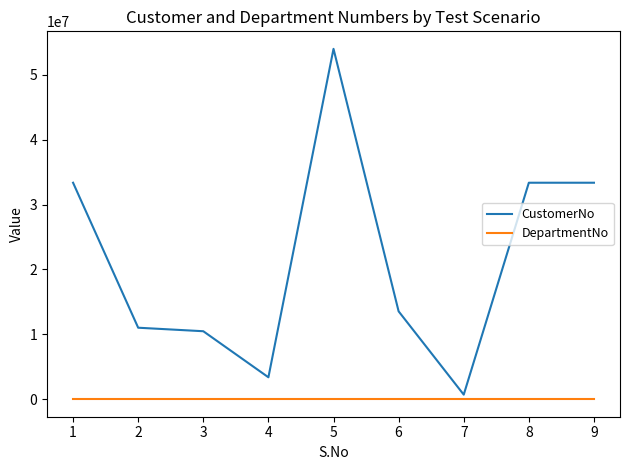

True or false: DepartmentNo and CustomerNo cross at least once.

False